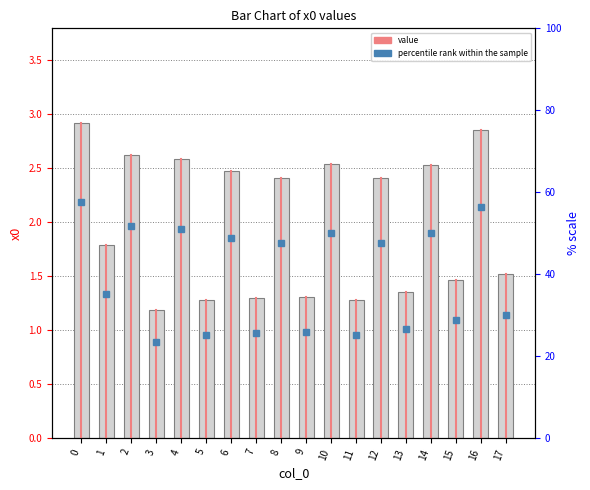

Is it true that the value at 0 is 2.9?

True